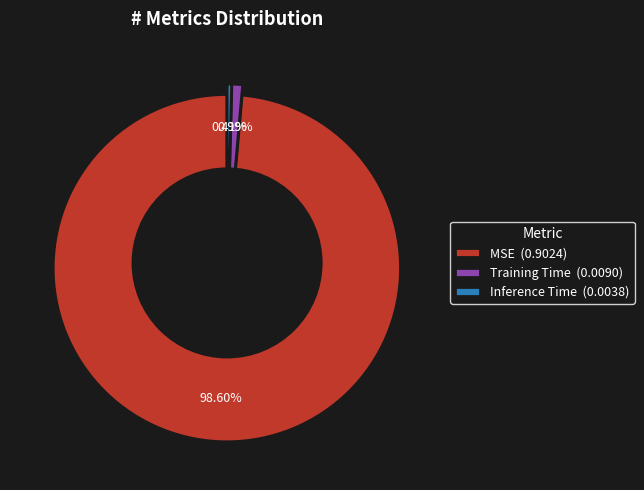

Is there any slice that represents more than half of the pie?

Yes